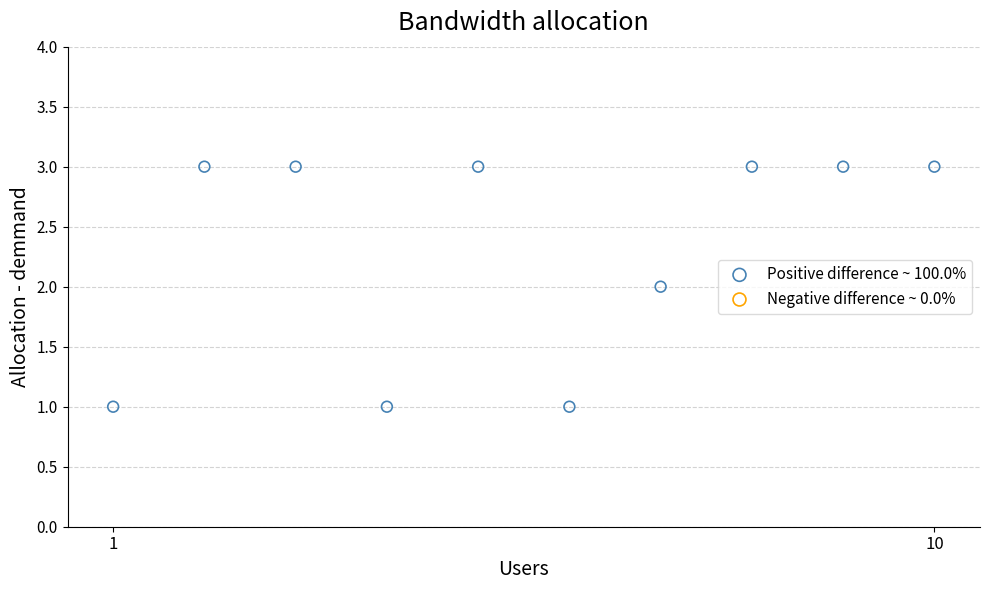

What is the range of X values (max minus min)?

9